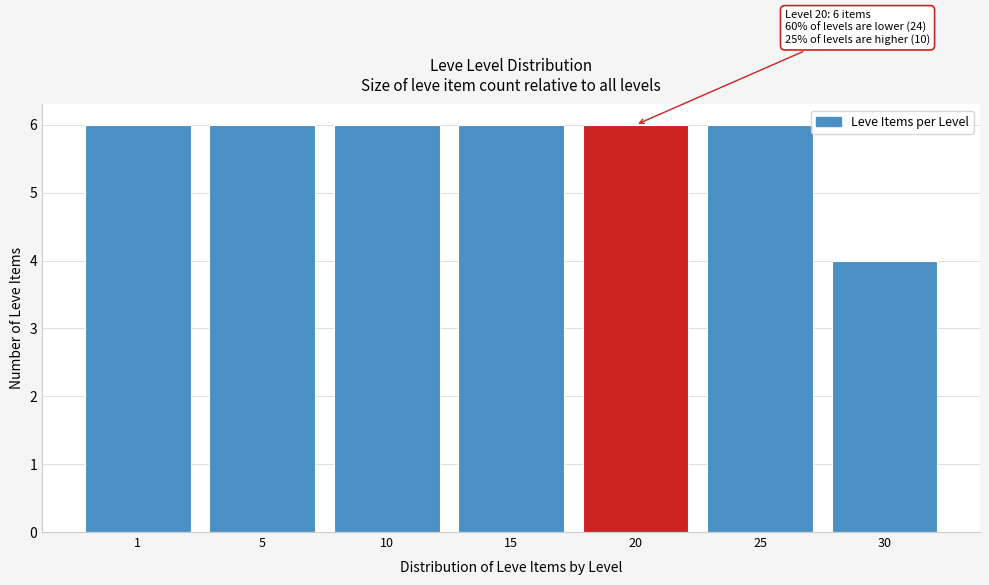

Reading right to left, extract all data points from this chart.

4	6	6	6	6	6	6